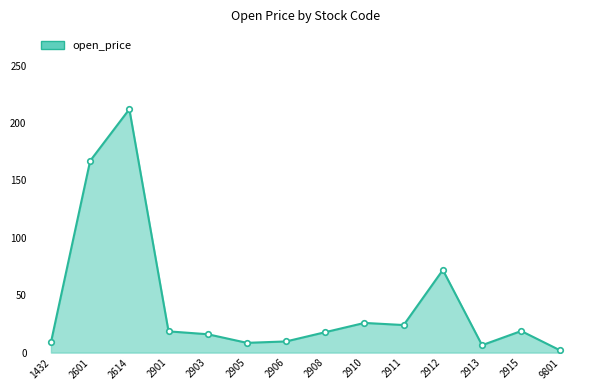

What is the change in value from 2614 to 2915?

-193.2